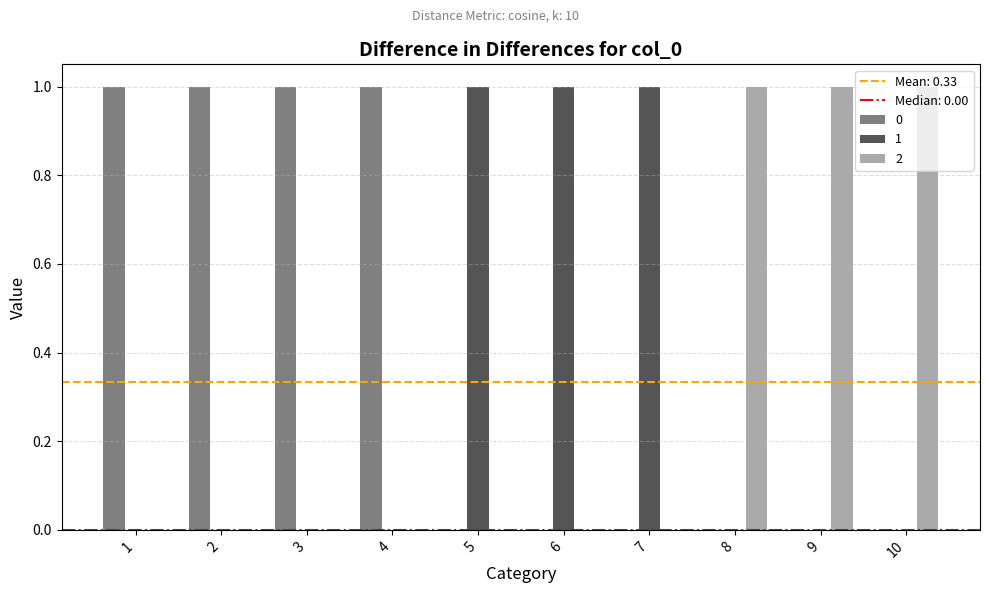

What is the maximum value for 0?

1